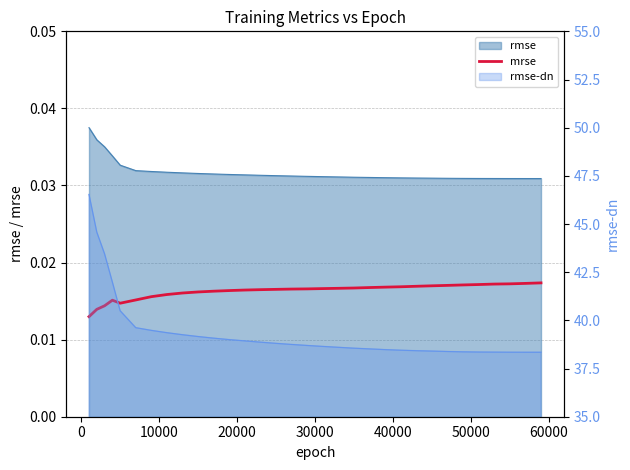

What is the label of the 30th point from the right?

10000